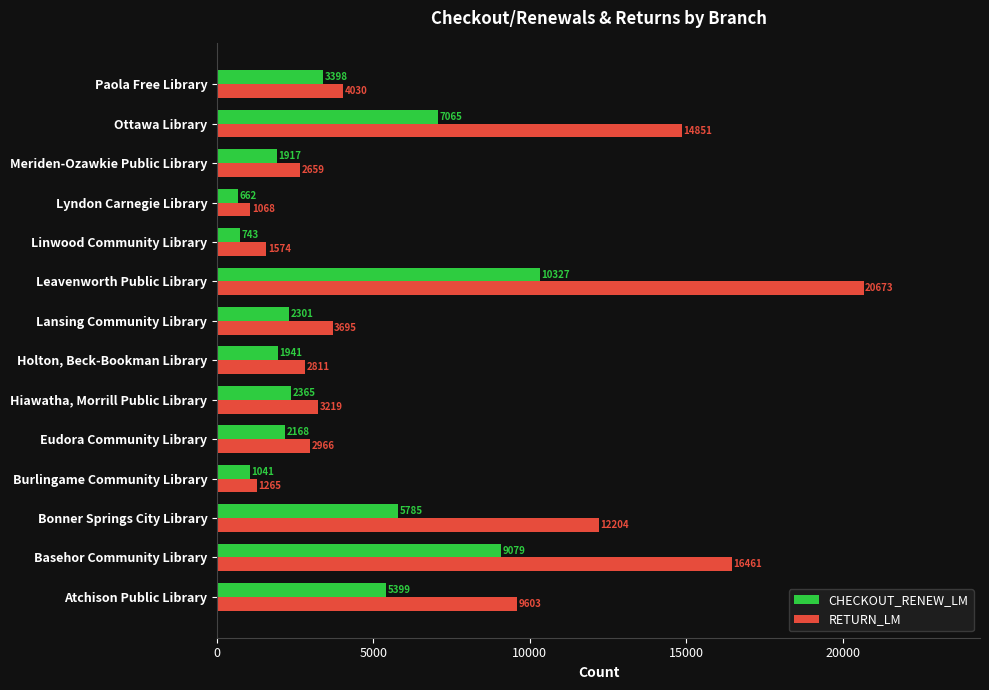

Which category has the lowest value in the CHECKOUT_RENEW_LM series?

Lyndon Carnegie Library